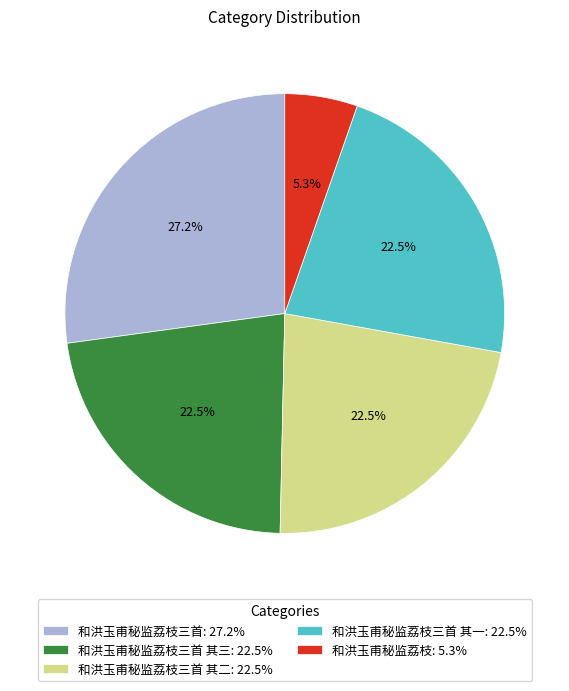

Which slice is the smallest?

和洪玉甫秘监荔枝: 5.3%